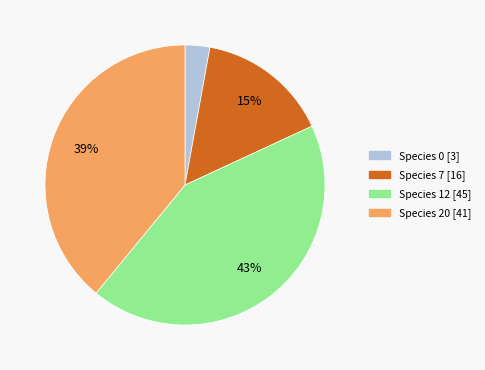

To the nearest percent, what portion does Species 12 represent?

43%